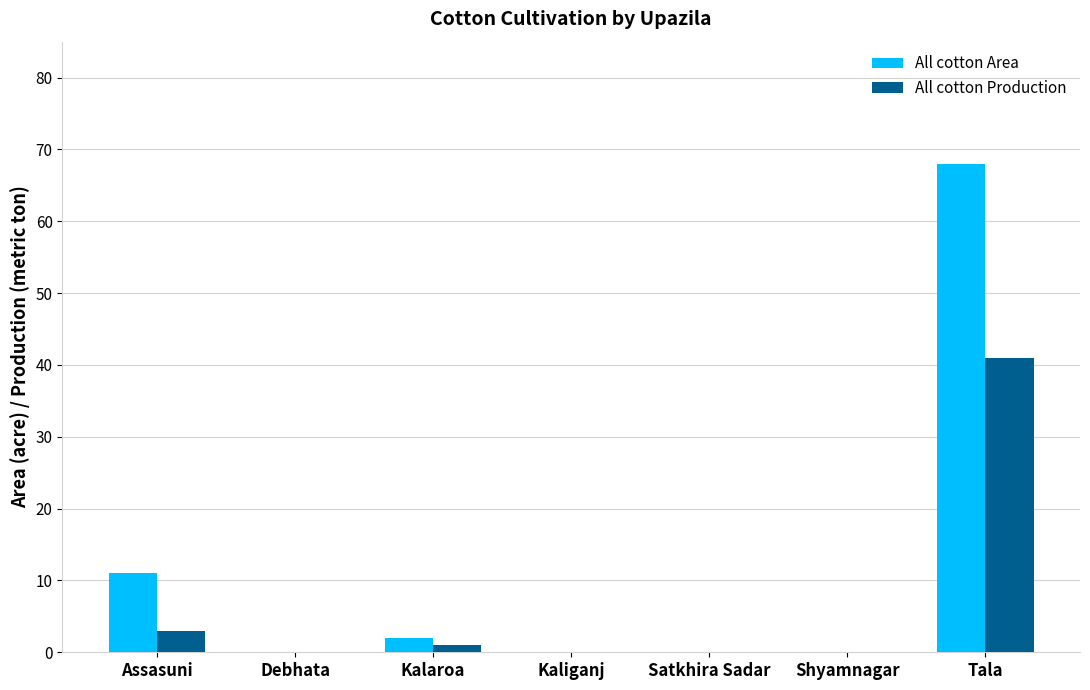

What is the sum of all All cotton Area values?

81